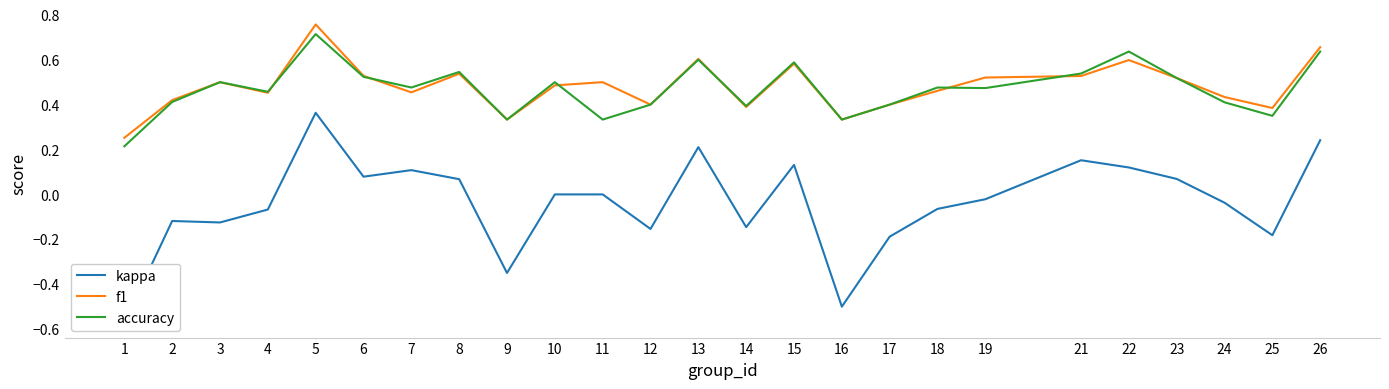

What is the minimum value shown in the chart?

-0.6